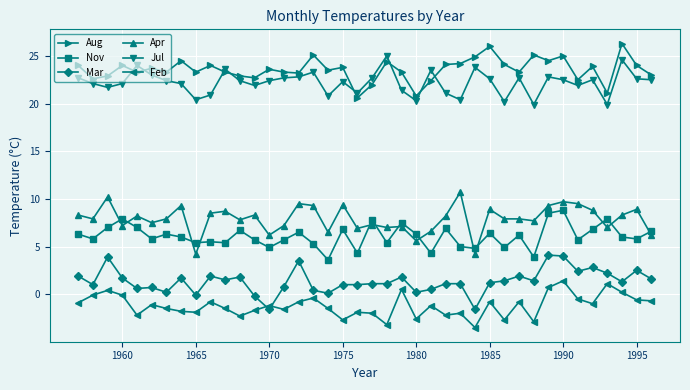

True or false: Mar and Jul intersect in this chart.

False